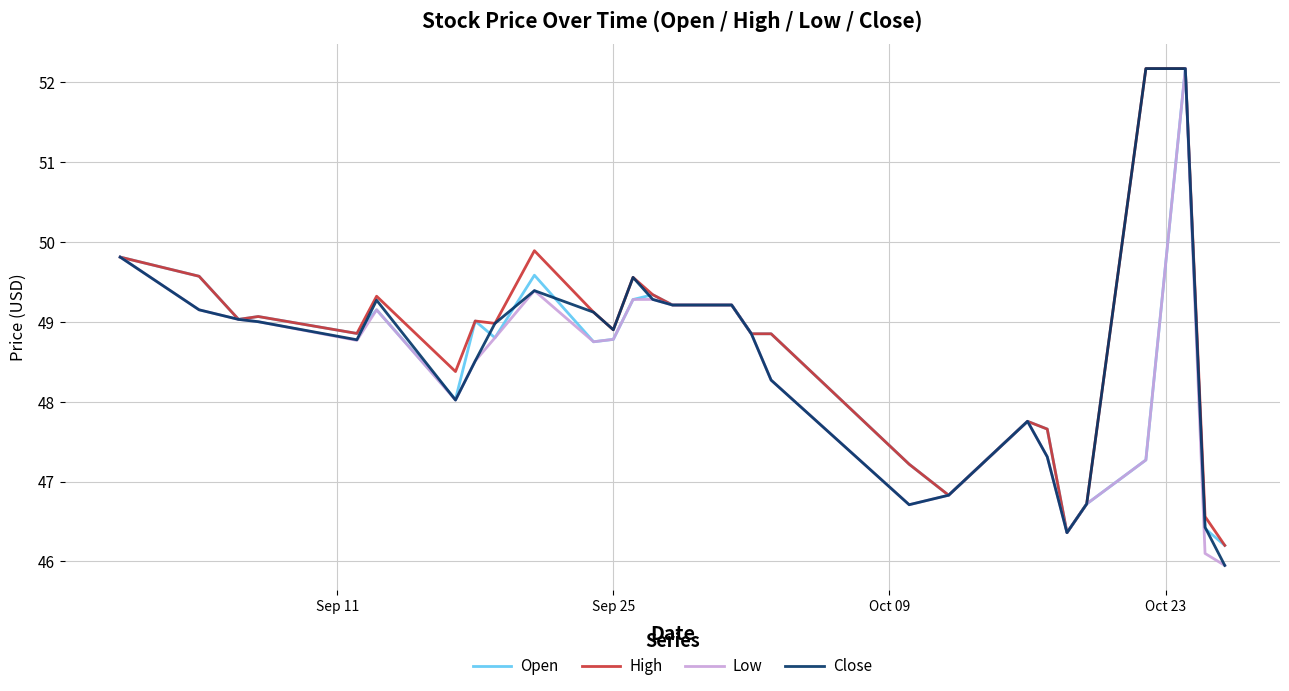

What is the greatest value displayed?

52.2